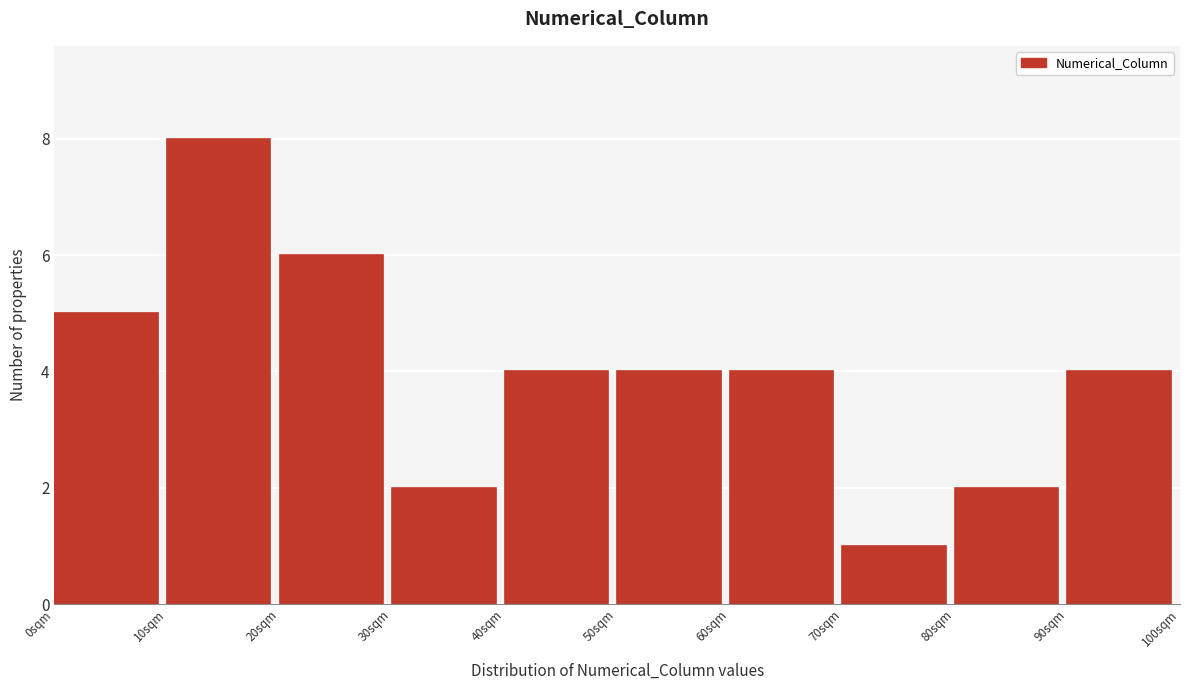

Over which range of the x-axis is the bar tallest?

10 to 20